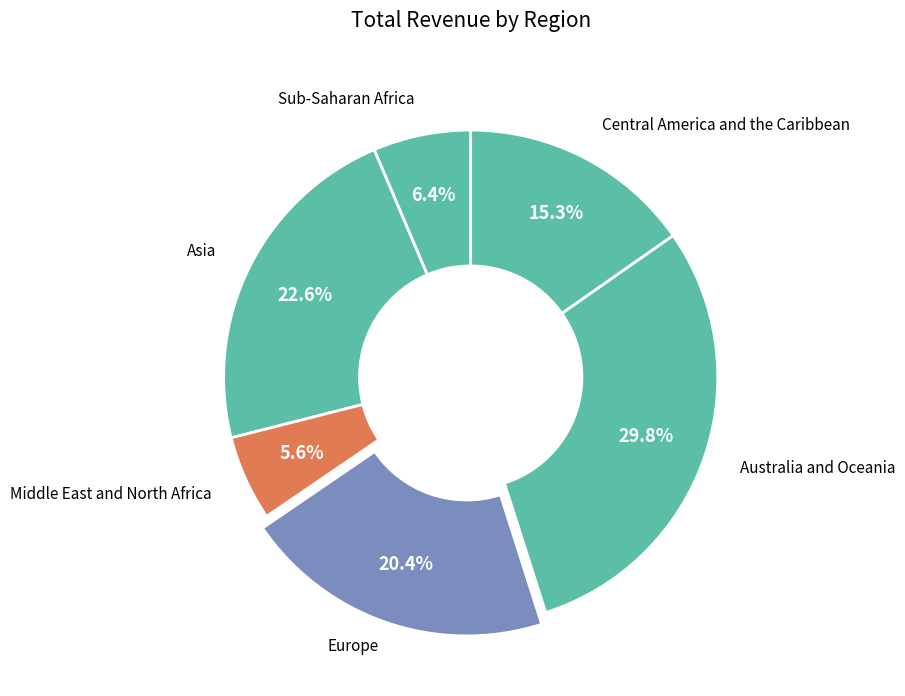

How many segments does this pie chart have?

6